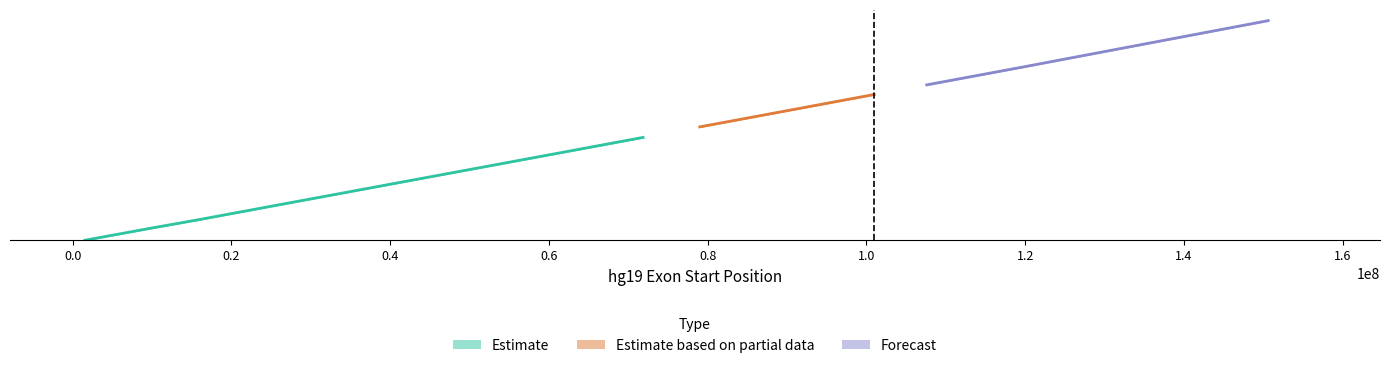

What is the sum of all hg19_rec_end values?

1373914400